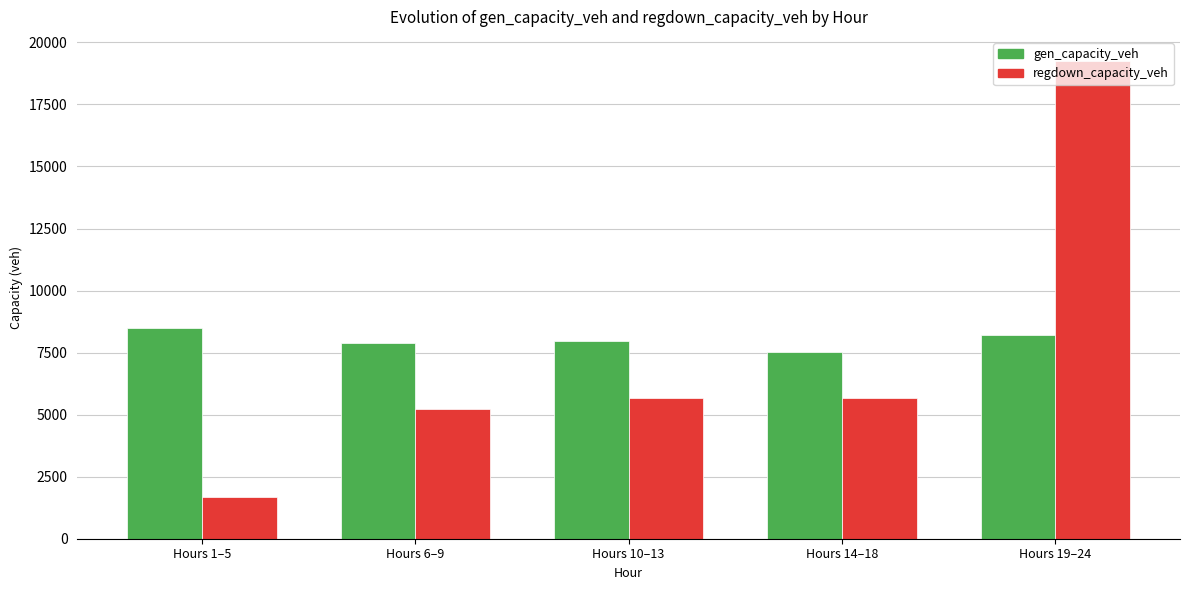

Rank the series at Hours 19–24 from highest to lowest value.

regdown_capacity_veh, gen_capacity_veh